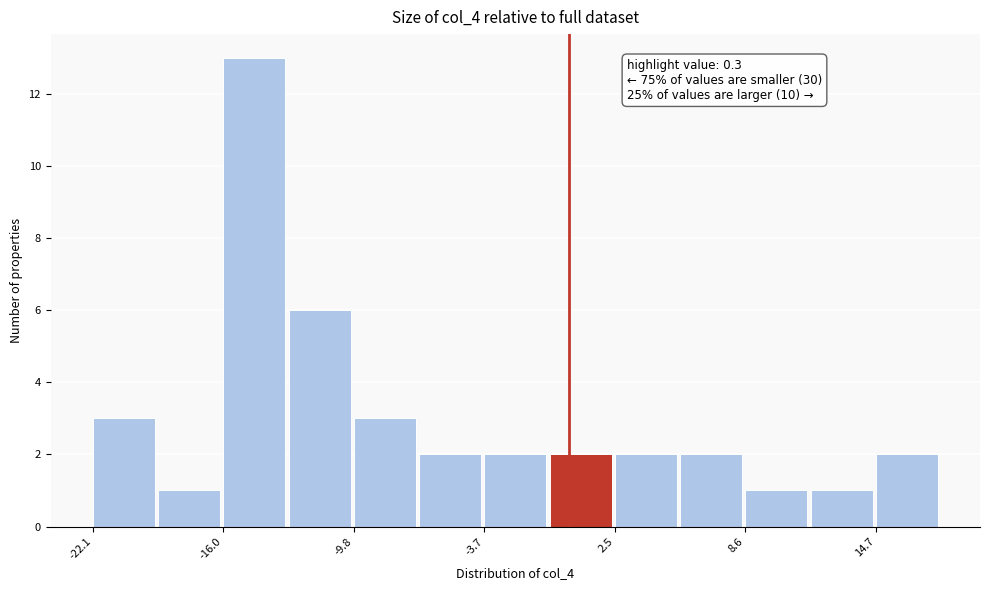

Read against the x-axis, roughly where is the centre of the tallest bar?

-15